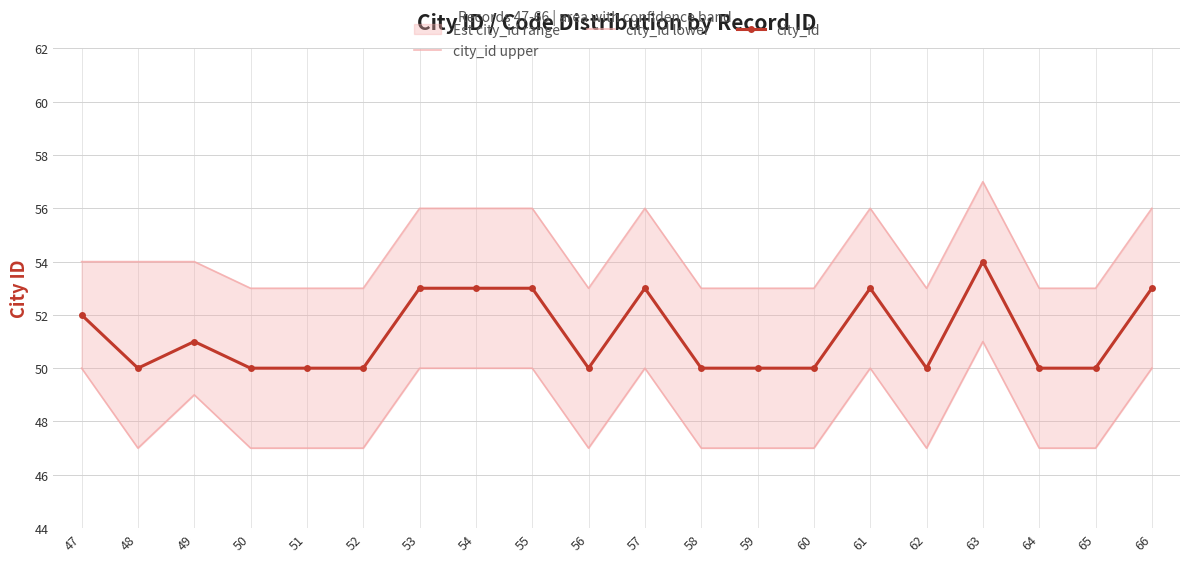

The value of city_id at 63 is 54. True or false?

True